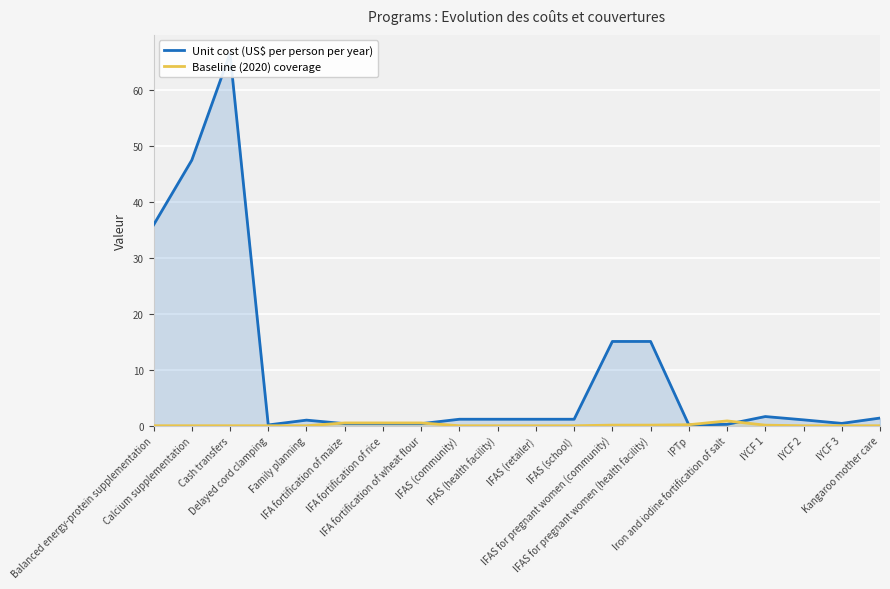

Where is Baseline (2020) coverage nearest to the value 0?

Balanced energy-protein supplementation